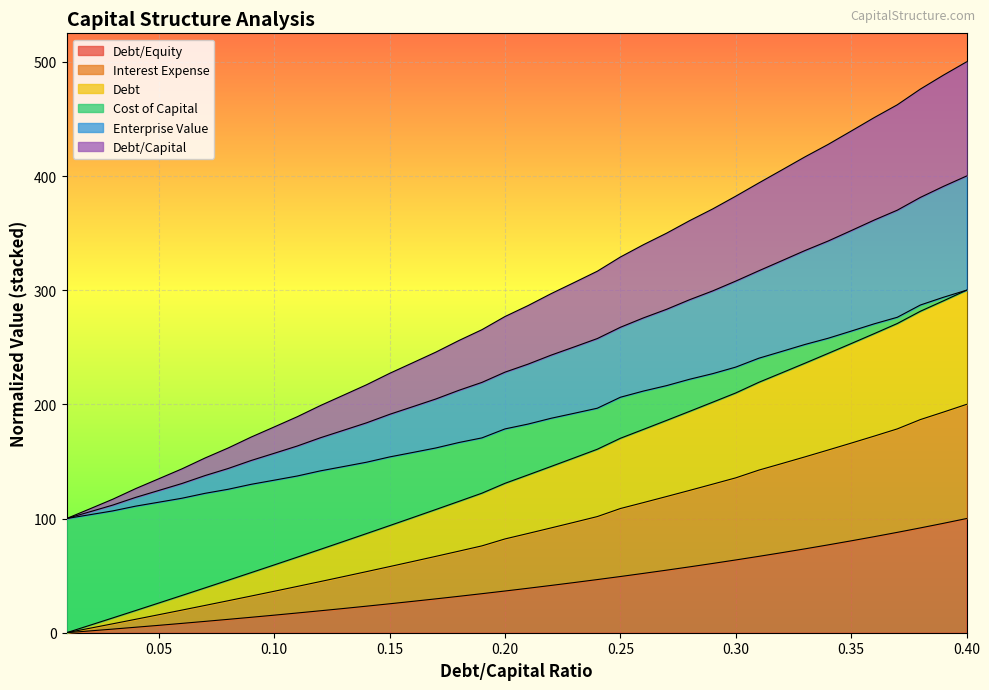

Does the chart display data point markers on the line(s)?

No